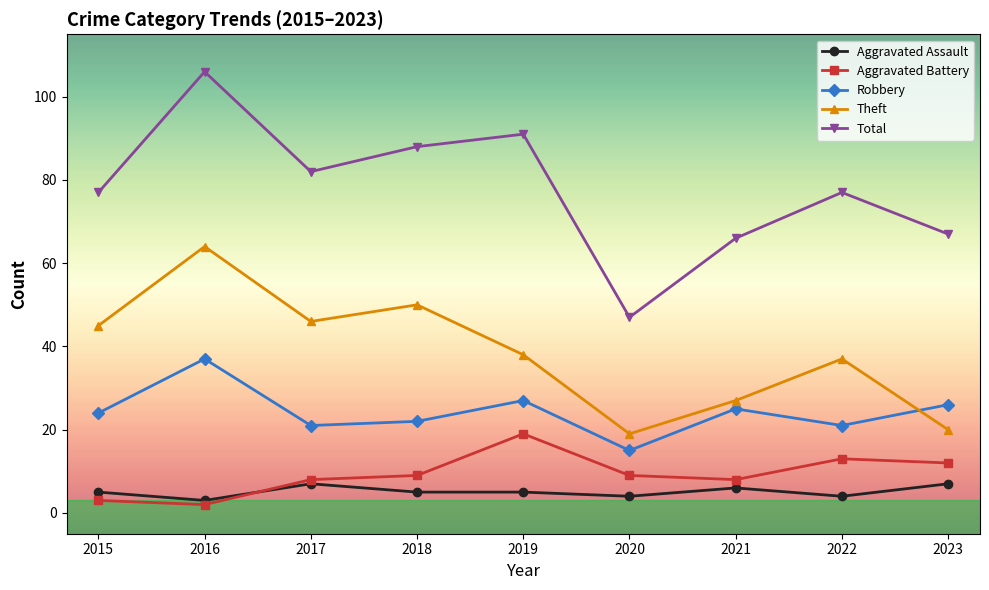

At 2017, list the series in order from largest to smallest.

Total, Theft, Robbery, Aggravated Battery, Aggravated Assault